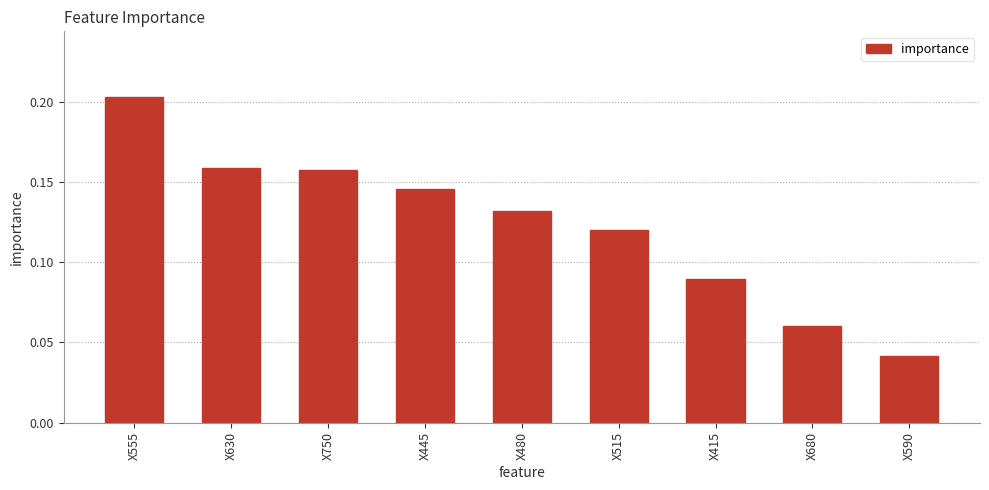

At which category does the chart reach its peak across all series?

X555